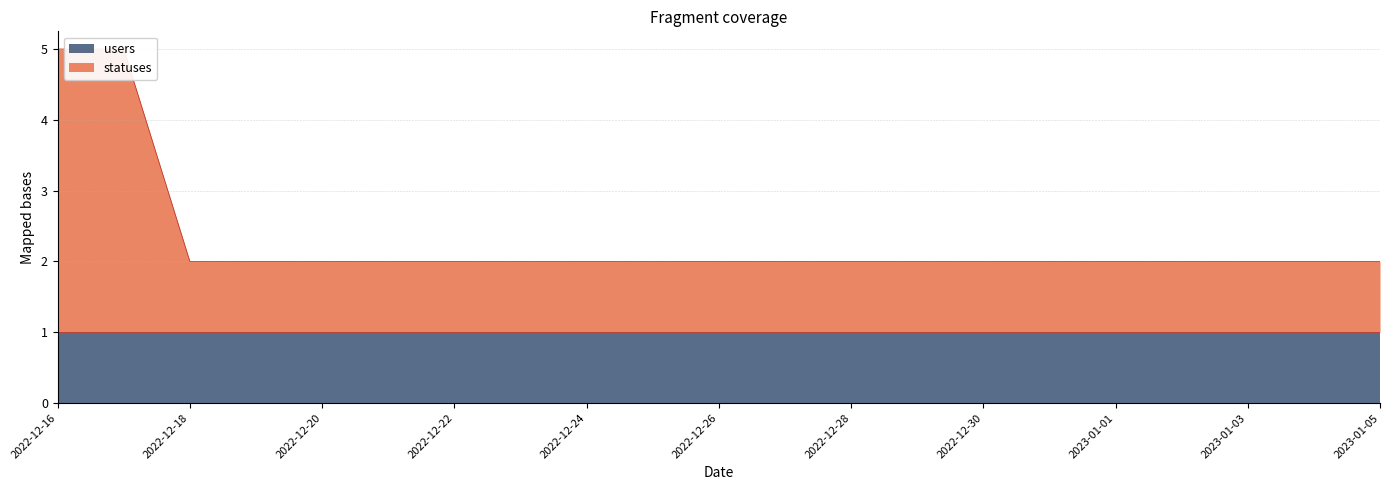

Which category has the lowest value across all series?

2022-12-18